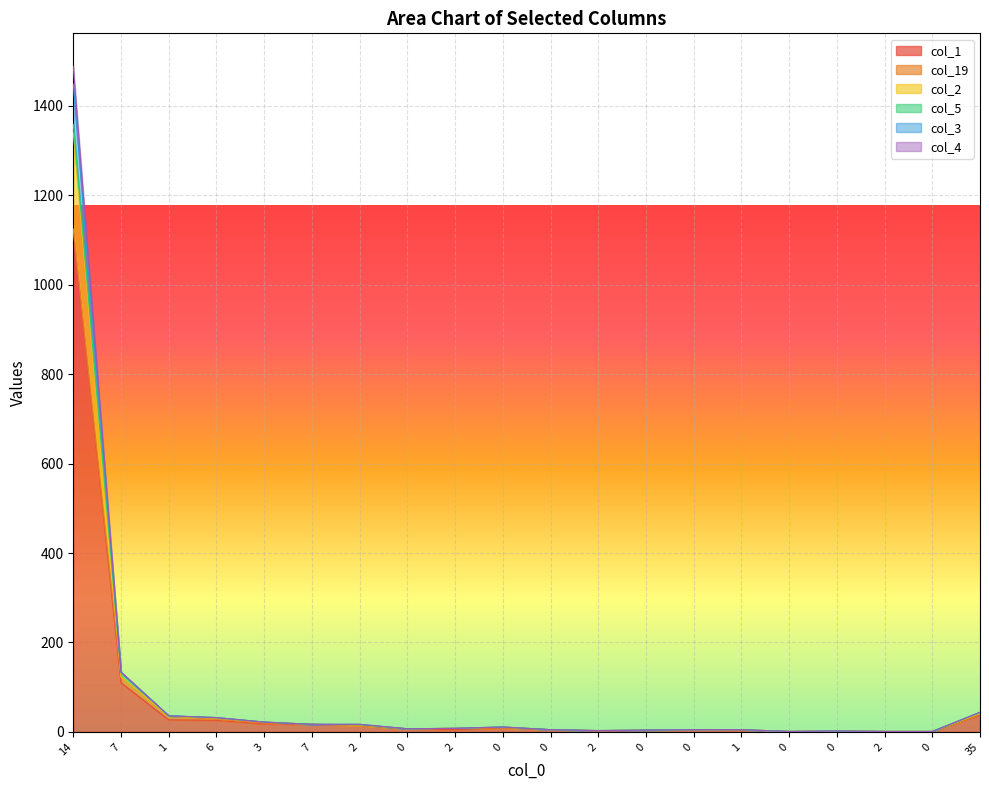

The col_1 series shows 1122 at 14. True or false?

True